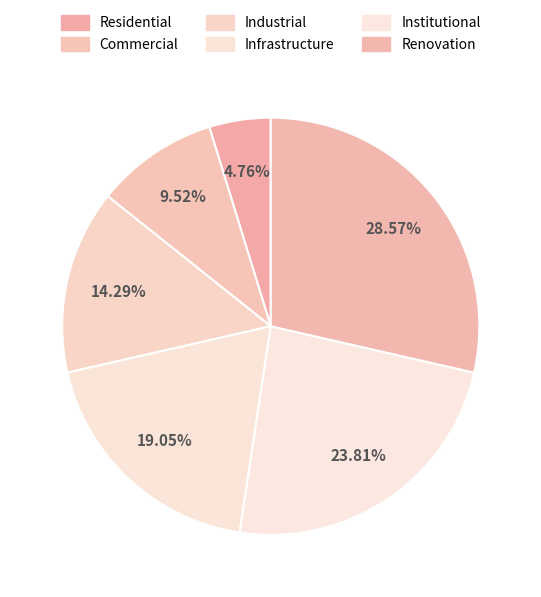

Is it true that Industrial is 21% of the pie?

False